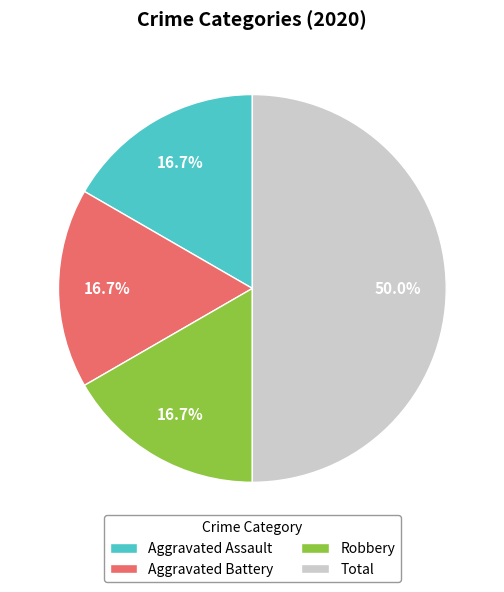

Which category has the biggest portion of the pie?

Total